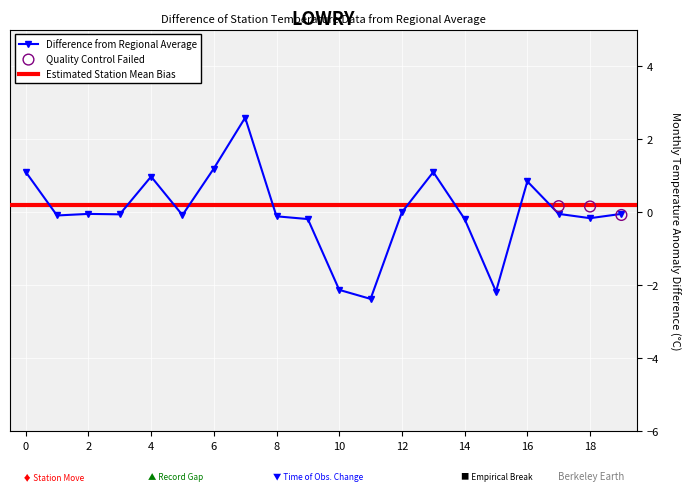

The value of Difference from Regional Average at 12 is -0.0. True or false?

True